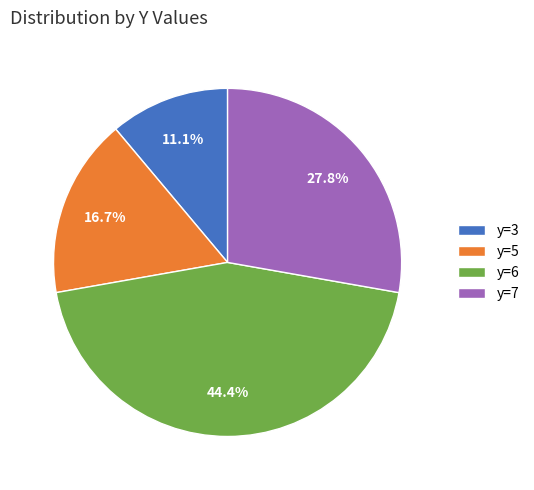

How many segments does this pie chart have?

4